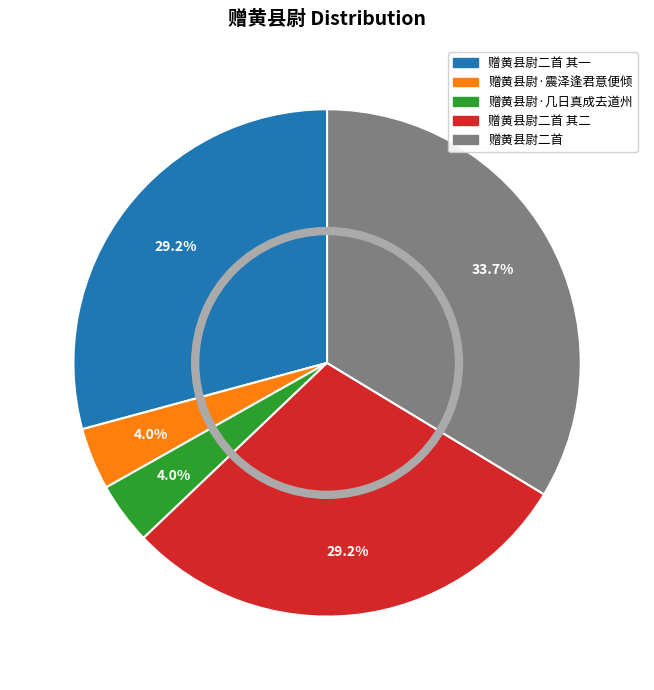

Is there any slice that represents more than half of the pie?

No